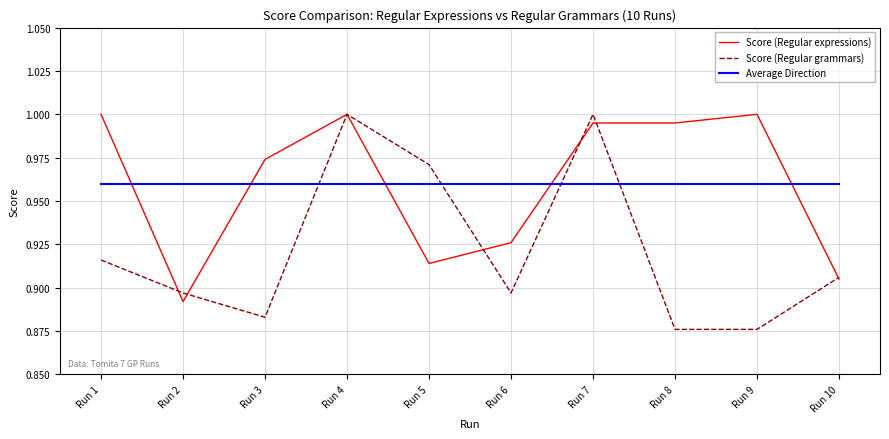

Which series changed the most between Run 4 and Run 7?

Score (Regular expressions)